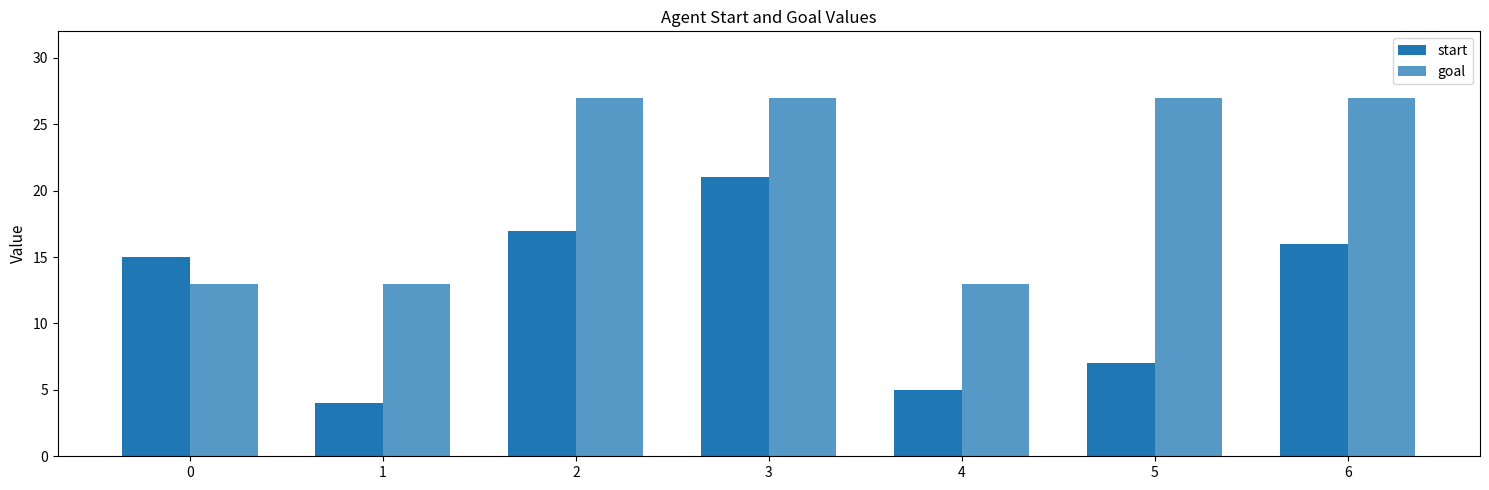

What is the average value of the goal series?

21